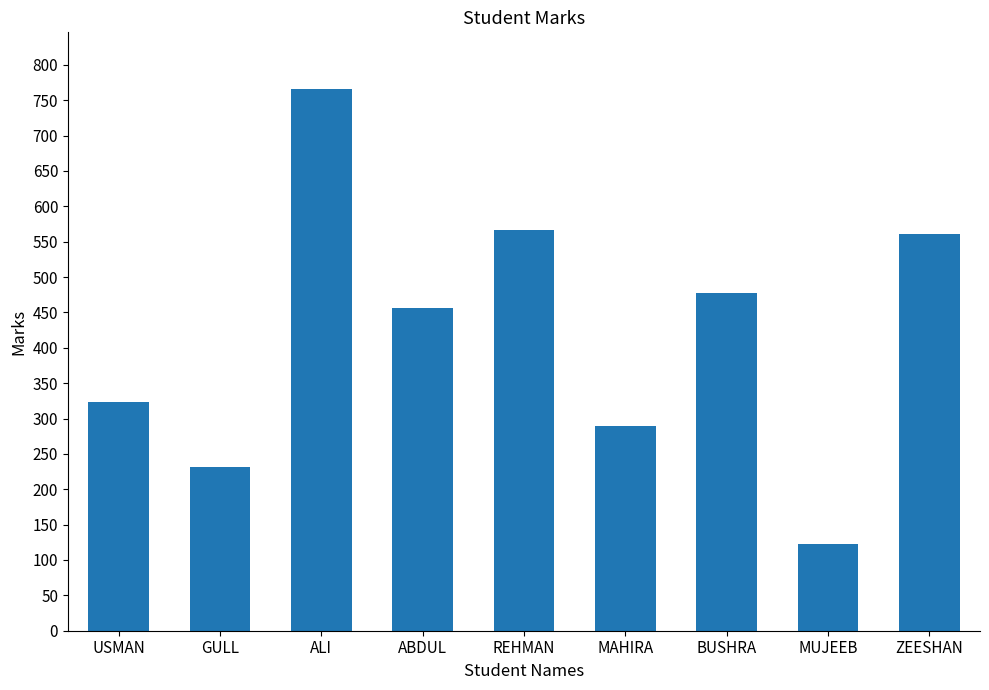

What position from the right is ALI?

7